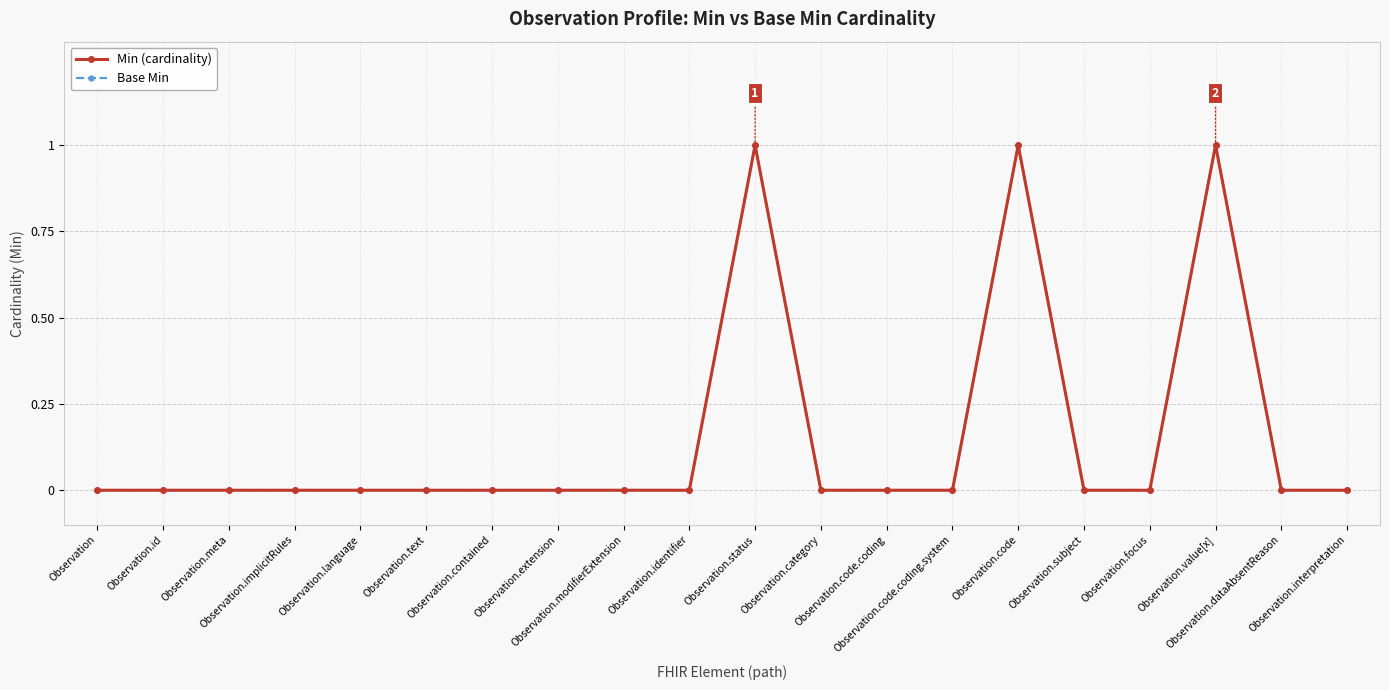

True or false: Min (cardinality) has more than 0 points higher than both neighbors.

True